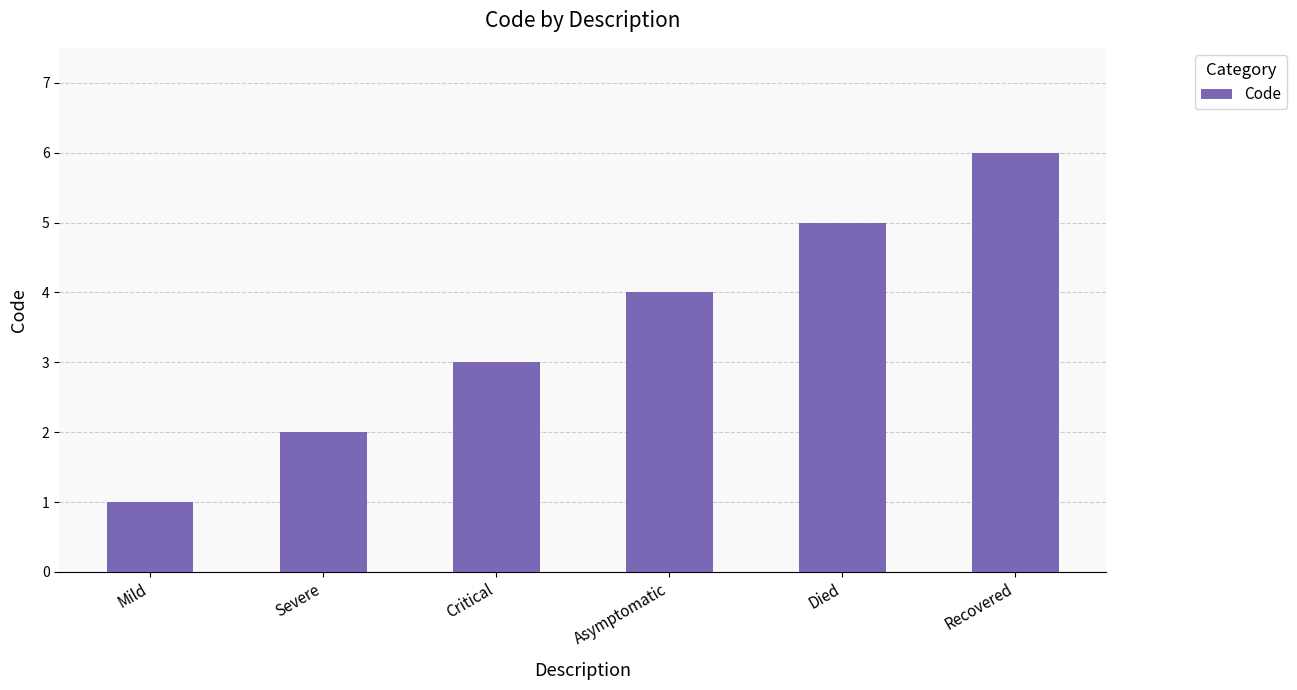

What is the greatest value displayed?

6